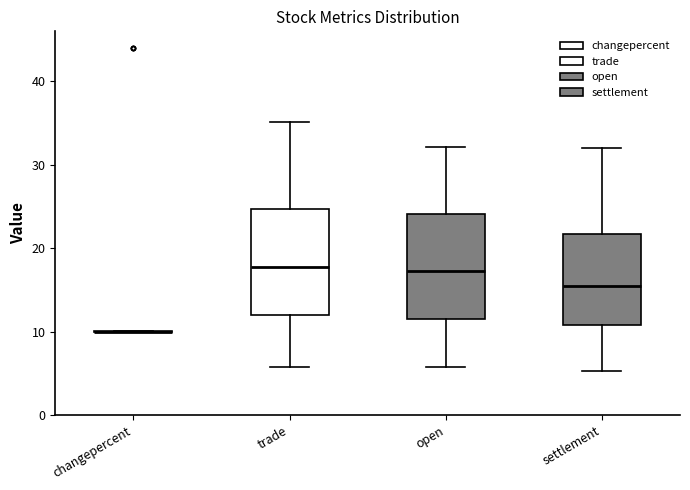

Reading left to right, transcribe this box plot: for each box, give where its median line is, the range the box spans, and where its two whiskers end, as read against the y-axis. The values are not printed on the chart, so give them approximately, as read against the axis.

changepercent: box collapsed to a line at 10, whiskers 10 to 10
trade: median 18, box 12 to 25, whiskers 6 to 35
open: median 17, box 11 to 24, whiskers 6 to 32
settlement: median 16, box 11 to 22, whiskers 5 to 32